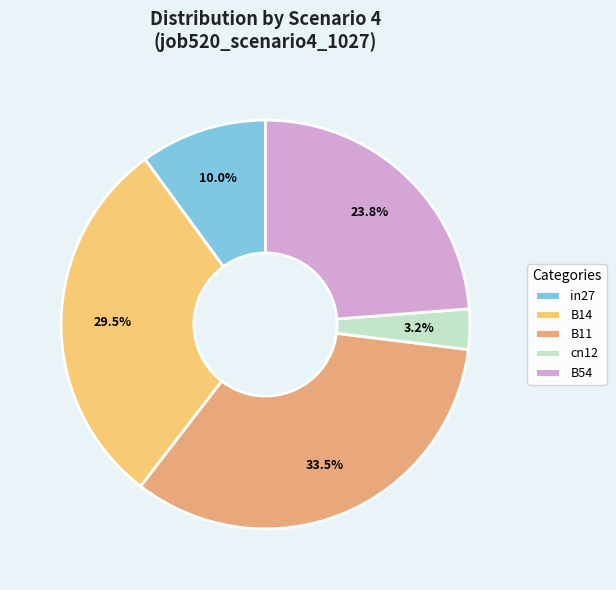

The in27 slice represents 10% of the pie. True or false?

True